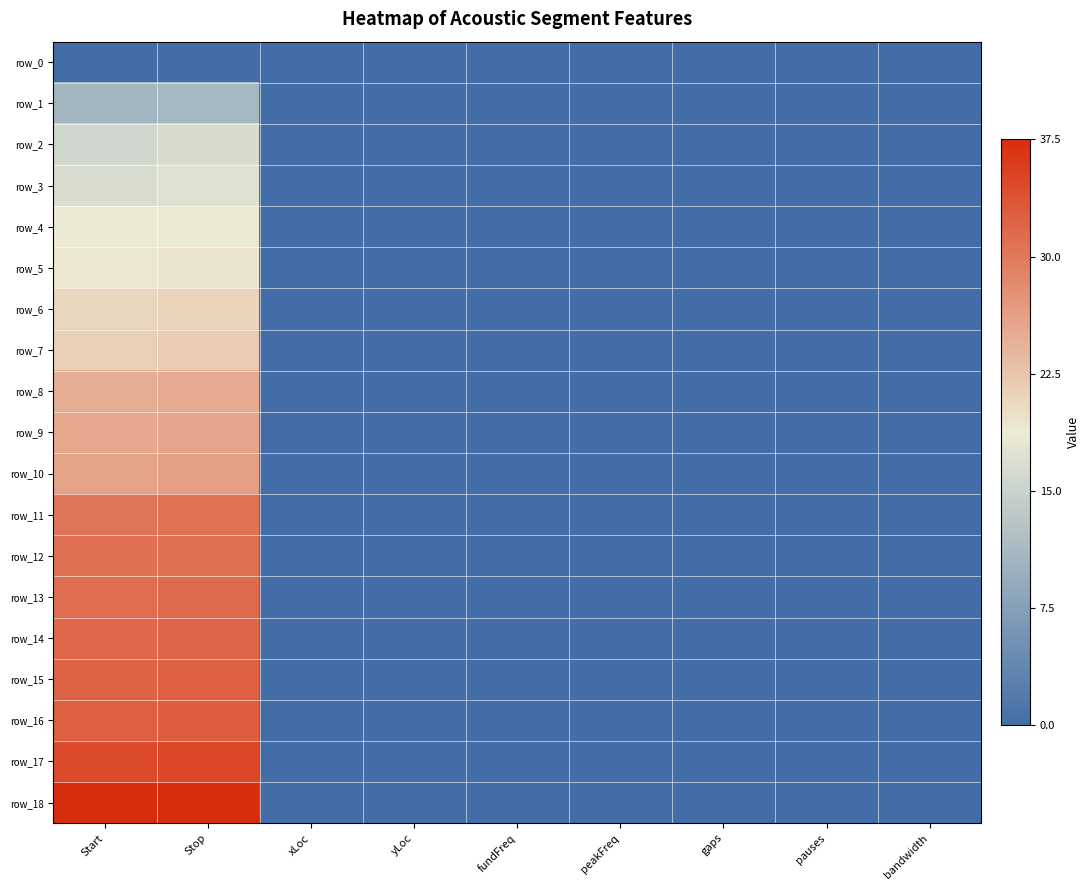

Rank the series at yLoc from lowest to highest value.

row_0, row_1, row_2, row_3, row_4, row_5, row_6, row_7, row_8, row_9, row_10, row_11, row_12, row_13, row_14, row_15, row_16, row_17, row_18